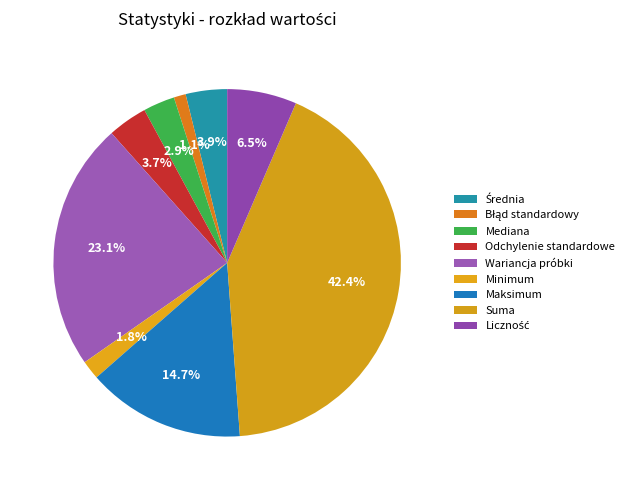

Count the number of slices in the pie.

9